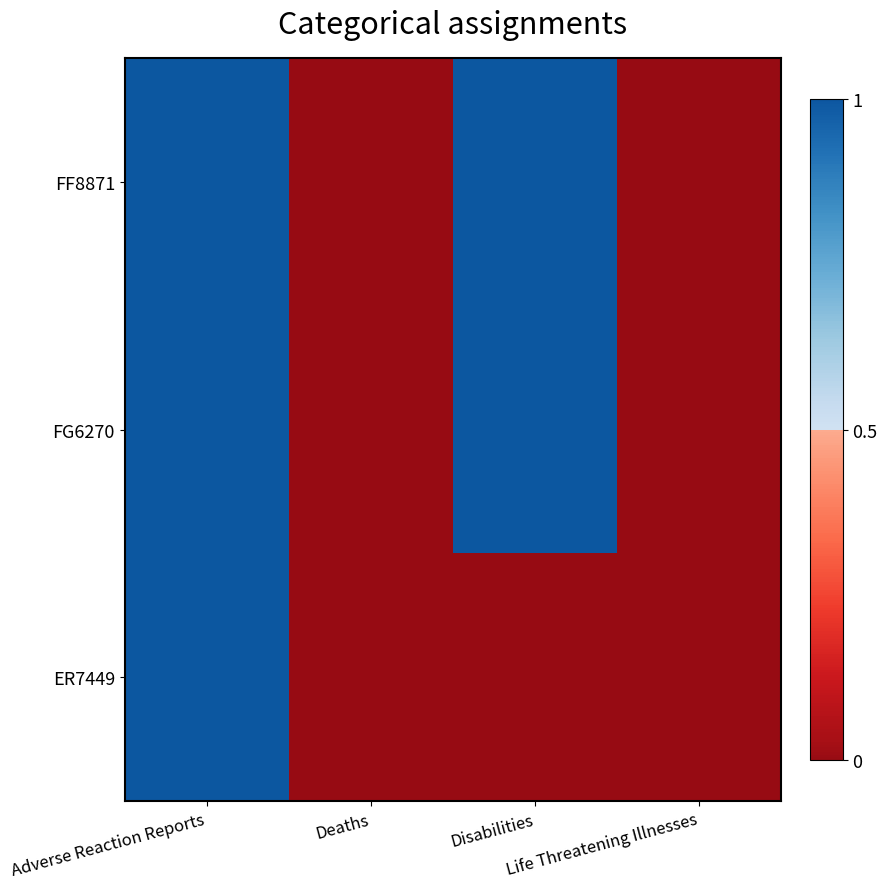

How many data points does each series have?

4